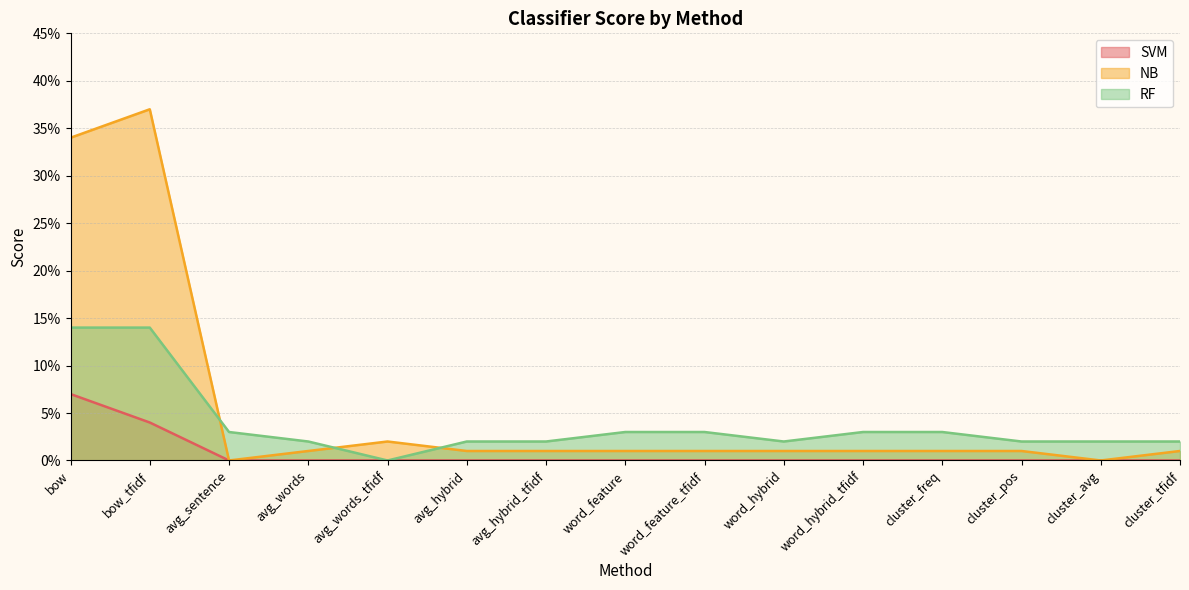

True or false: RF and NB intersect in this chart.

True